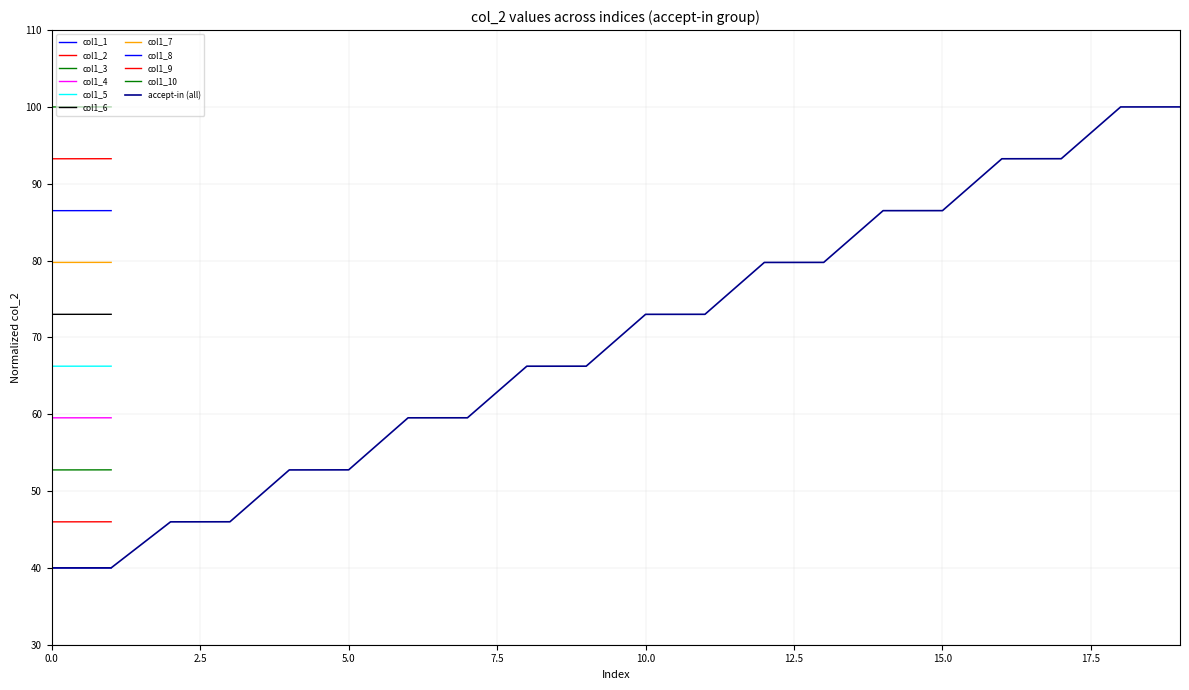

What is the minimum value for accept-in (all)?

40.0